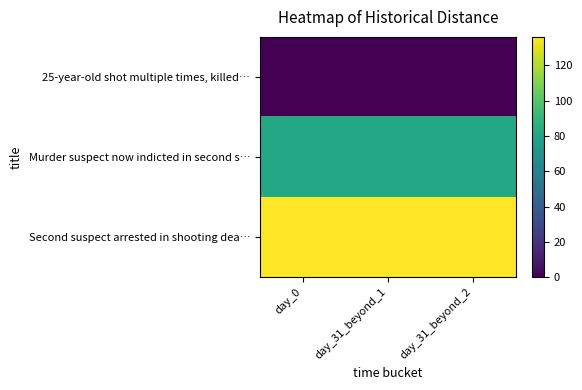

How many series are shown in this chart?

3